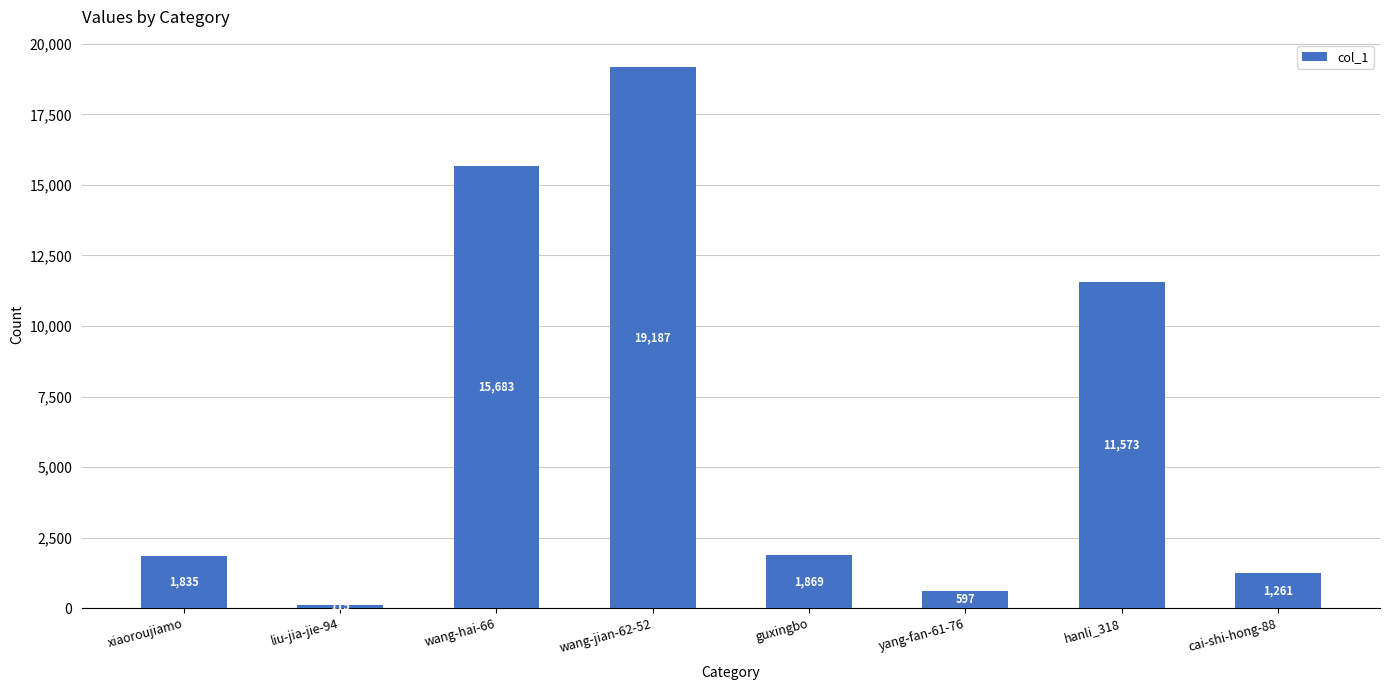

How many distinct data groups are displayed?

1